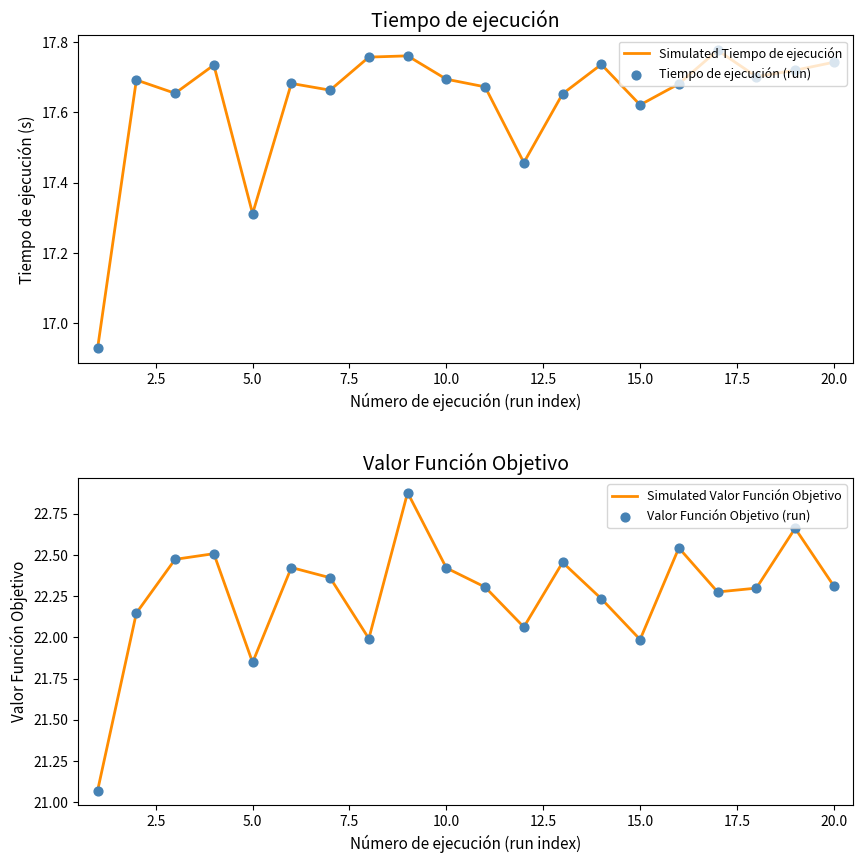

Which series has the largest Y range (max minus min)?

Simulated Valor Función Objetivo